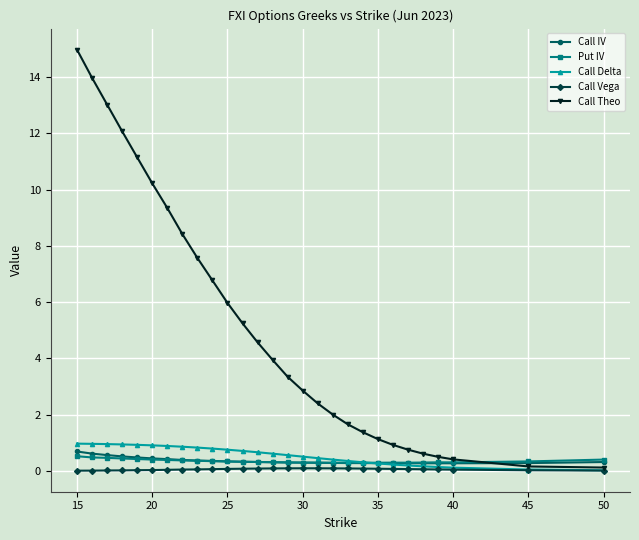

Which series has the largest range (max minus min)?

Call Theo